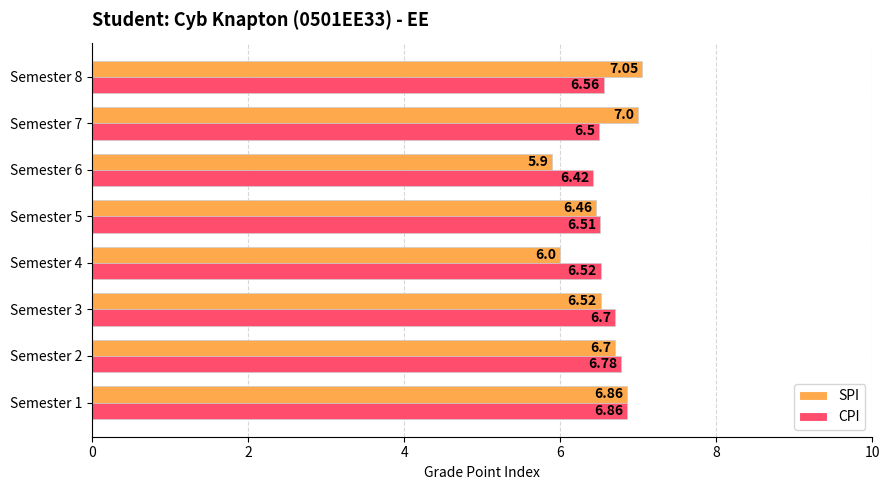

List the labels in order of SPI value, smallest first.

Semester 6, Semester 4, Semester 5, Semester 3, Semester 2, Semester 1, Semester 7, Semester 8